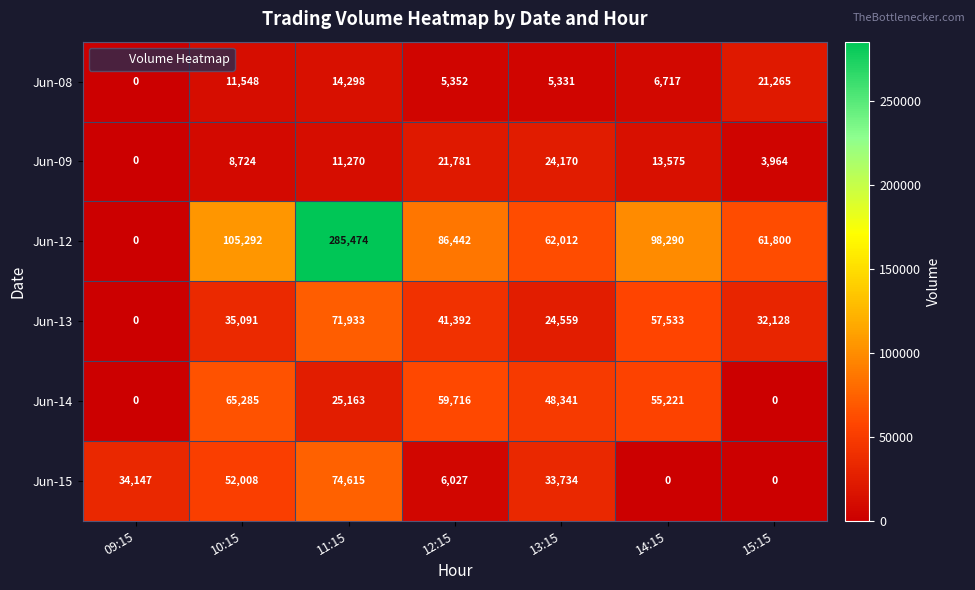

How many categories are shown in the chart?

7